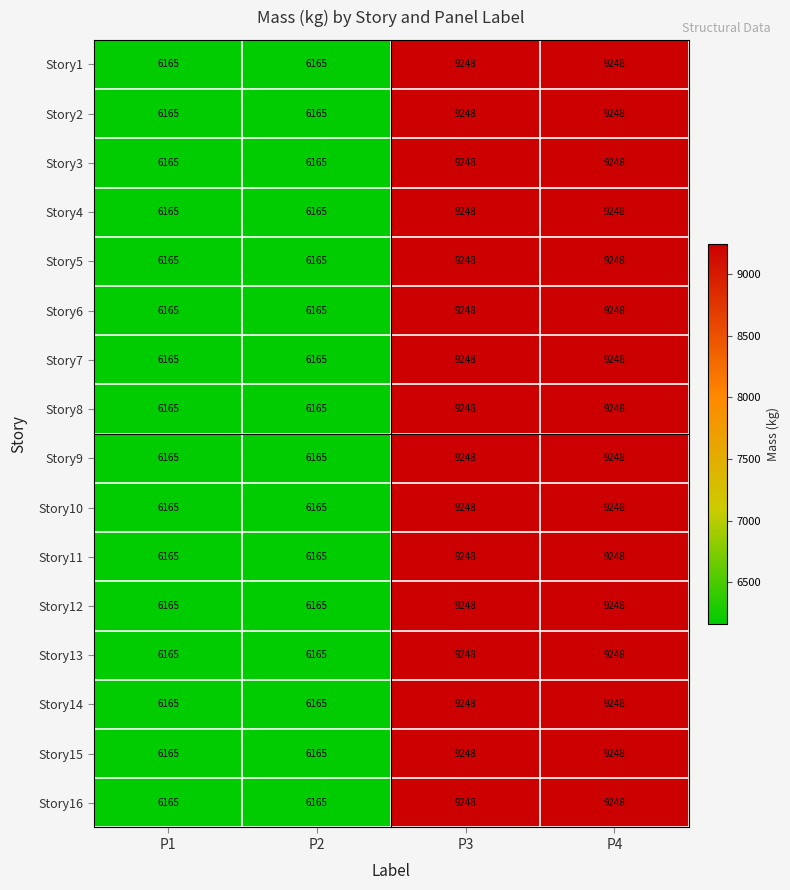

How many Story10 values are between 6165 and 9248?

4